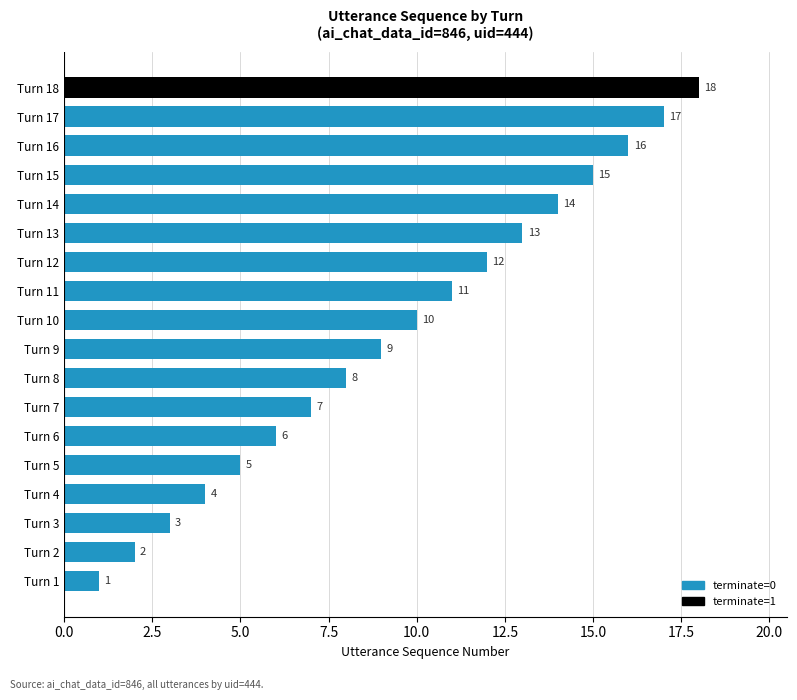

The chart shows a value of 4 at Turn 4. True or false?

True